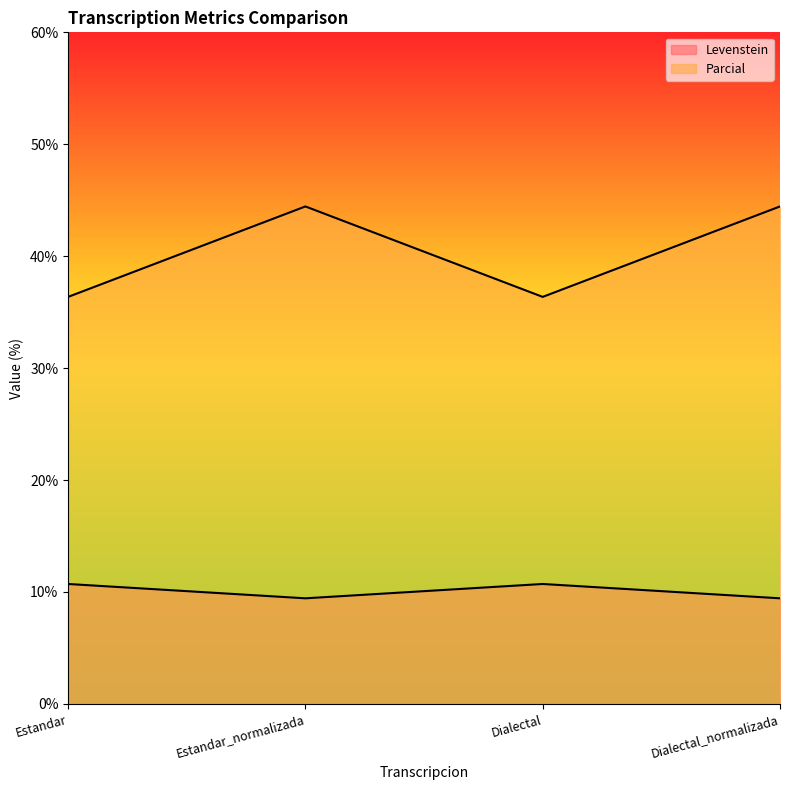

What is the spread (max minus min) of values at Dialectal?

25.6